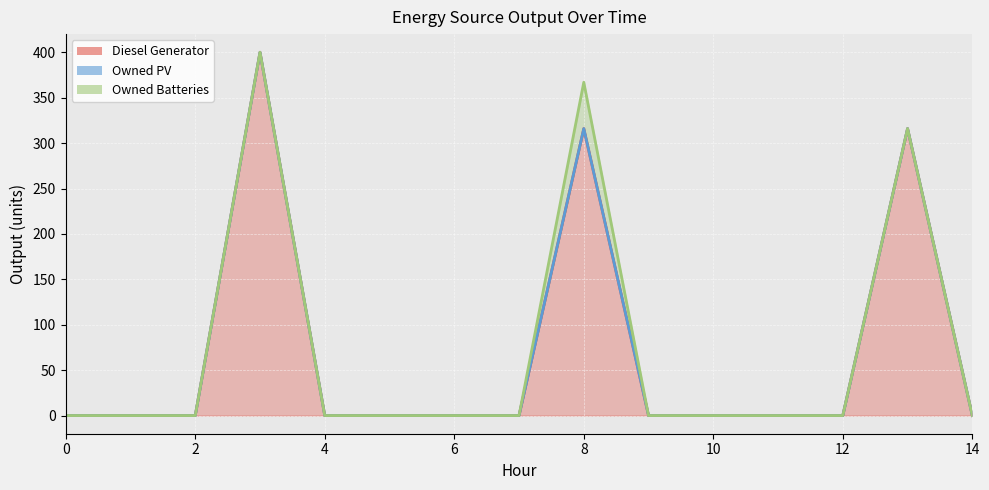

Is the value of Owned PV at 5 greater than the value of Owned Batteries at 7?

No